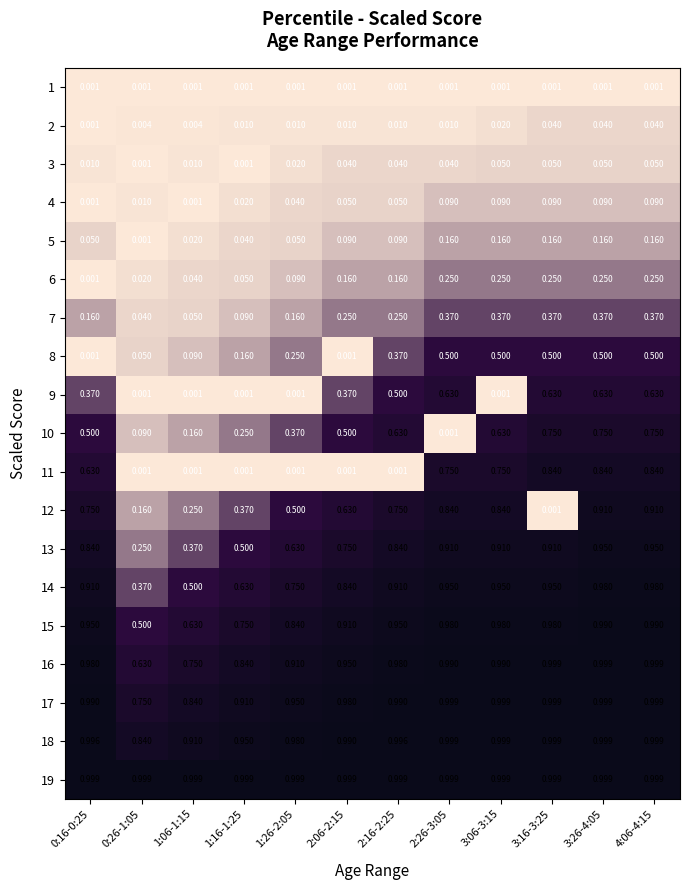

Is the value of 1 at 3:16-3:25 greater than the value of 8 at 2:26-3:05?

No